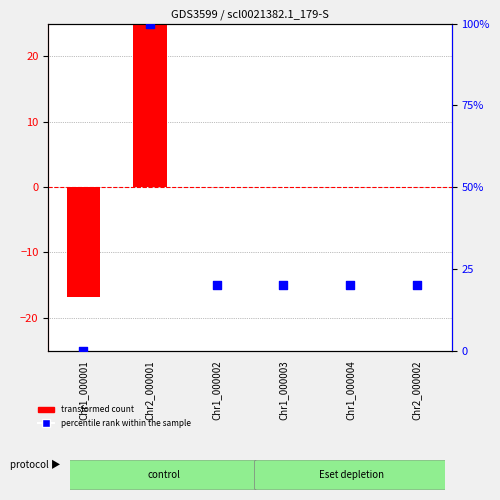

Is the value of percentile rank within the sample at Chr1_000001 greater than the value of transformed count at Chr1_000002?

No